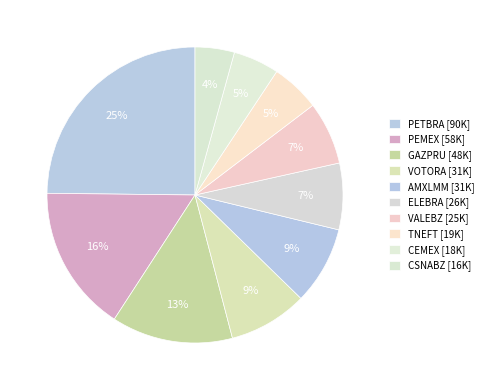

How many segments does this pie chart have?

10